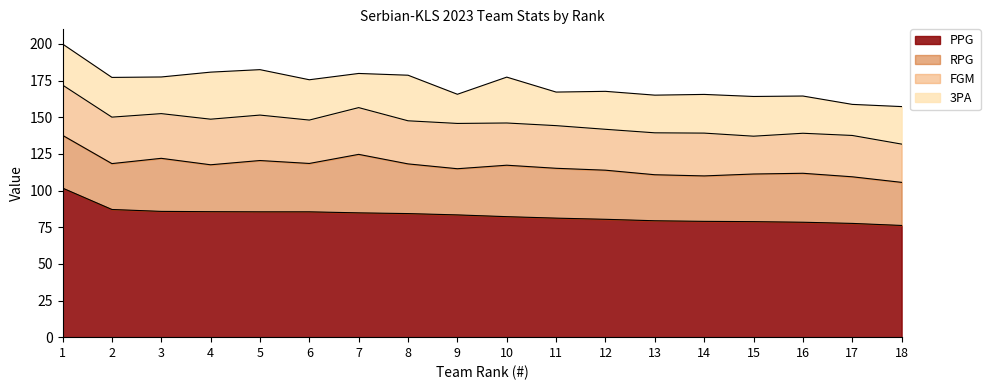

What is the lowest value of the FGM series?

25.8